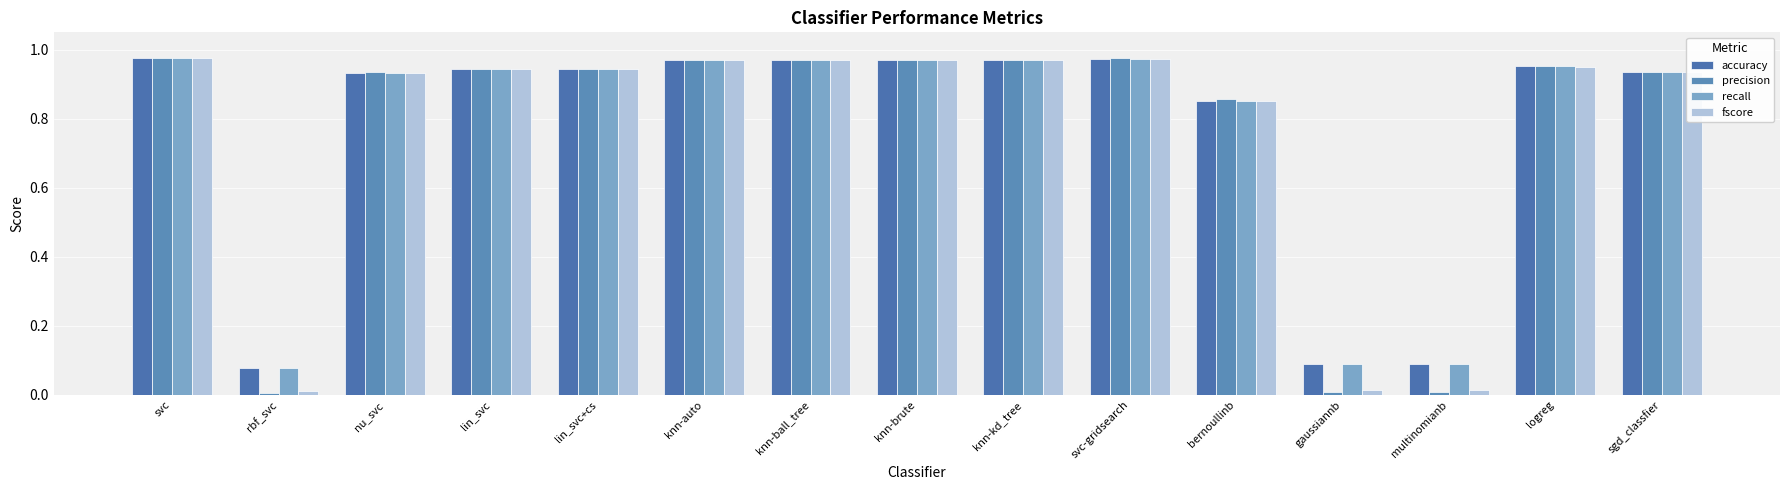

True or false: fscore has a value of 0.9 at lin_svc+cs.

True